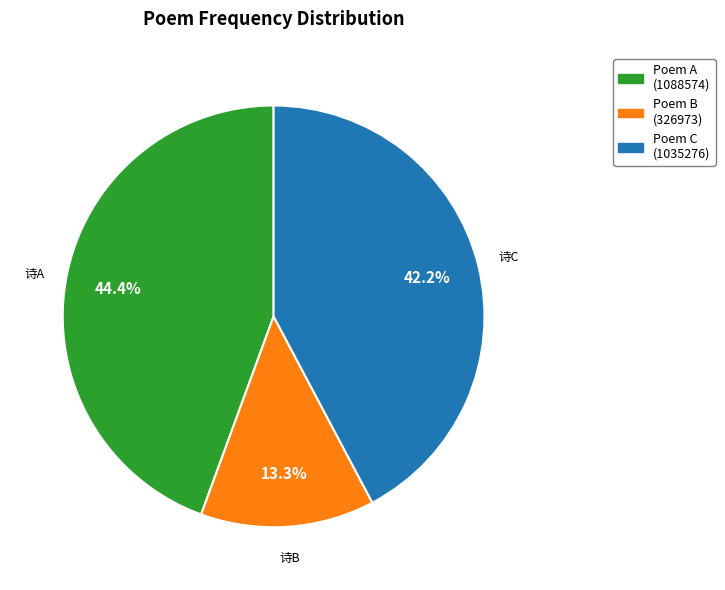

What is the ratio of the value at Poem A (1088574) to the value at Poem B (326973)?

3.3